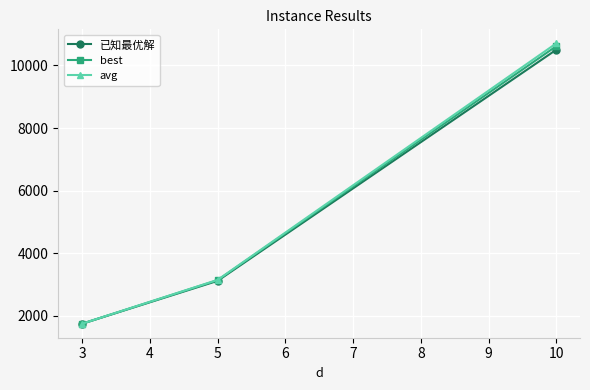

List the series in order of their peak value, lowest first.

已知最优解, best, avg